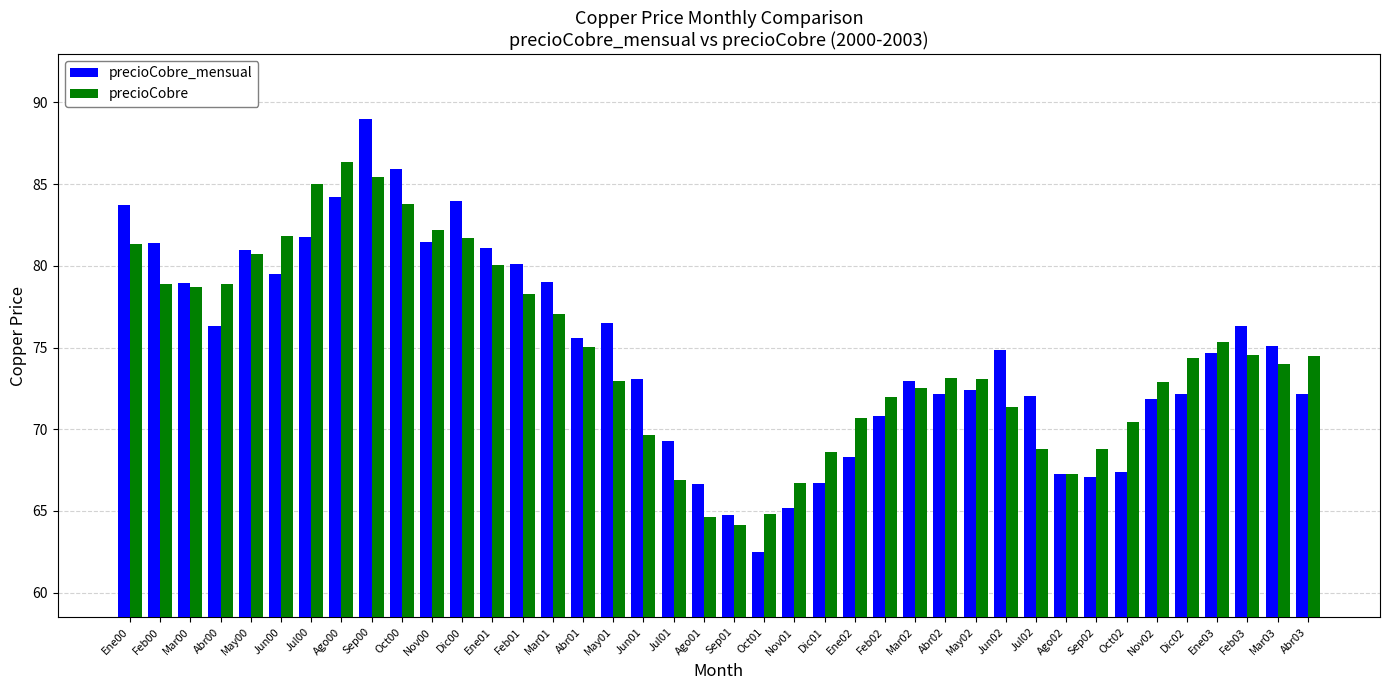

What is the difference between the second highest and minimum values in the precioCobre series?

21.3